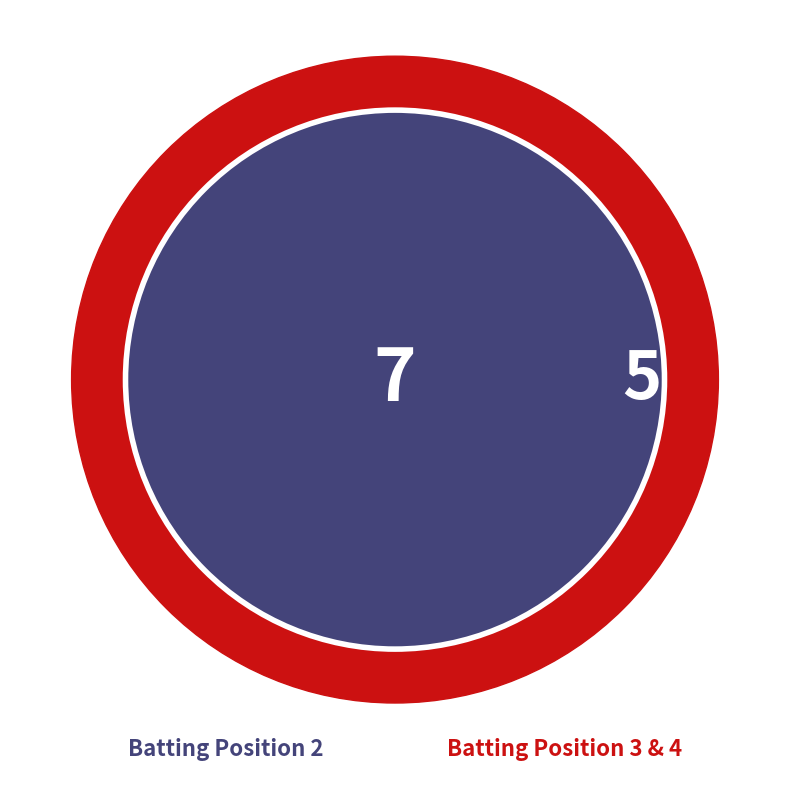

What is the ratio of the value at 3 to the value at 2?

0.7